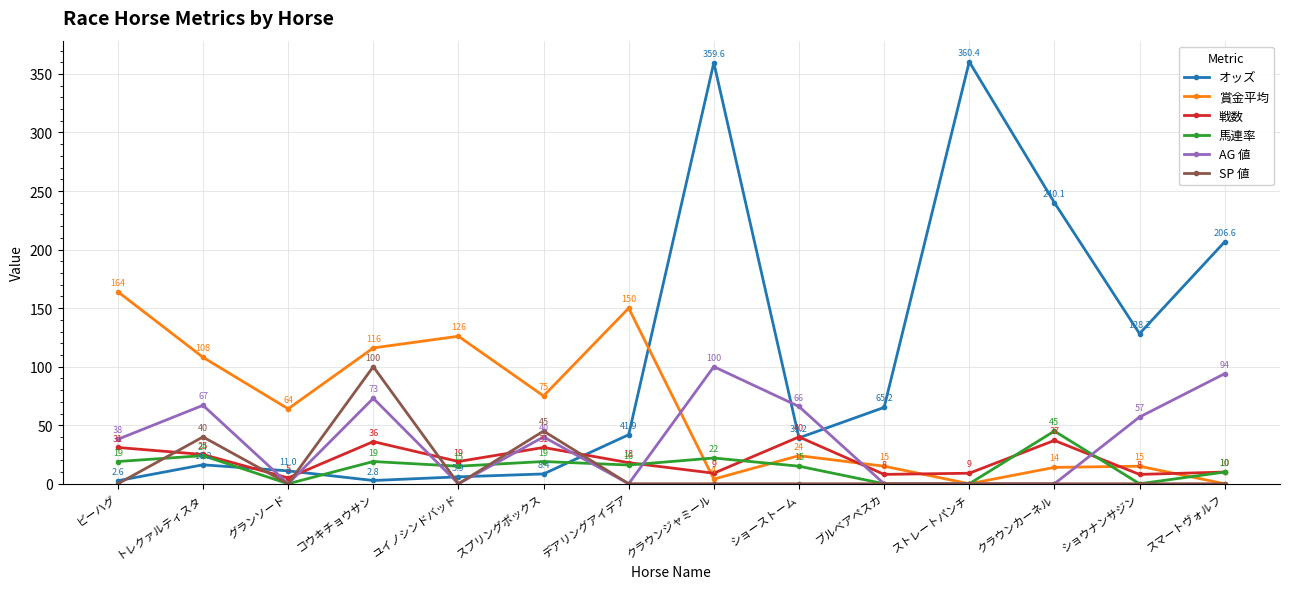

The value of 戦数 at クラウンカーネル is 49.7. True or false?

False